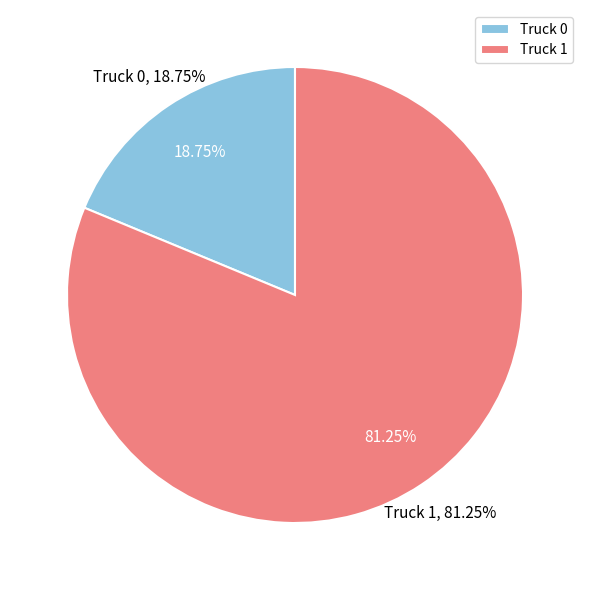

Count the number of slices in the pie.

2